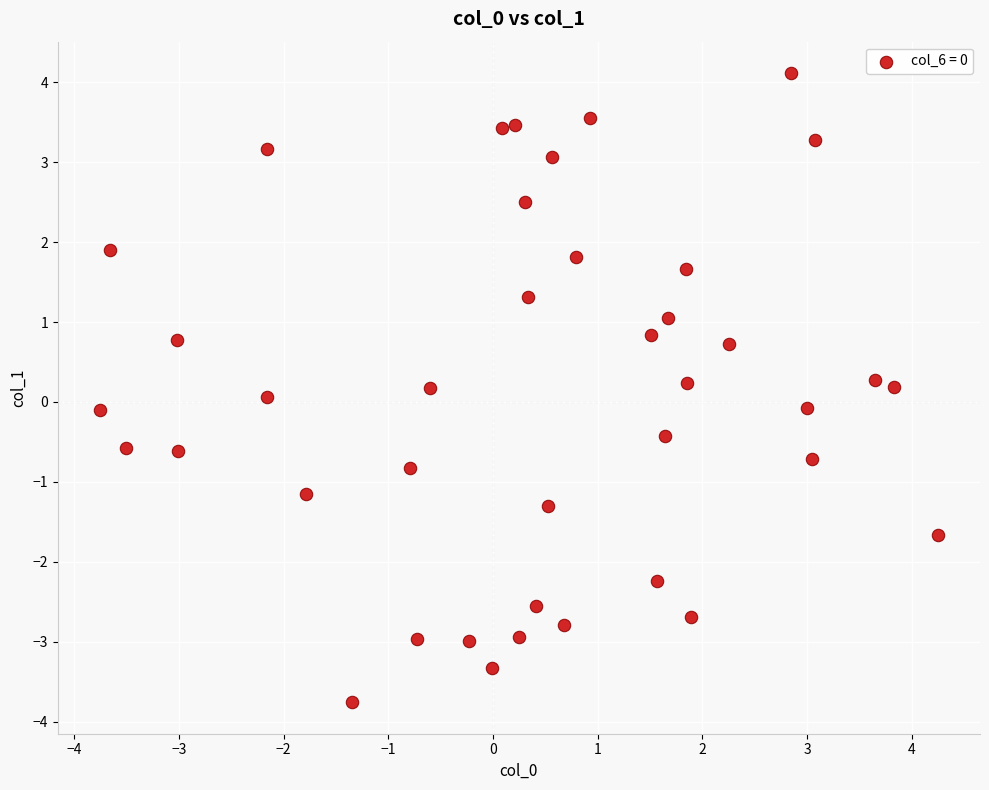

What is the range of Y values (max minus min)?

7.9